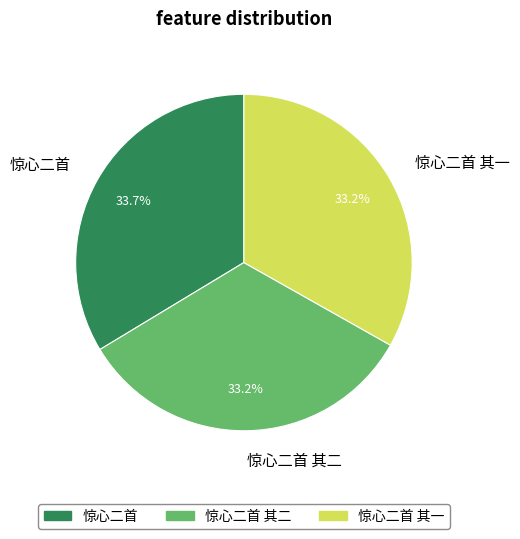

What is the ratio of the value at 惊心二首 to the value at 惊心二首 其二?

1.0